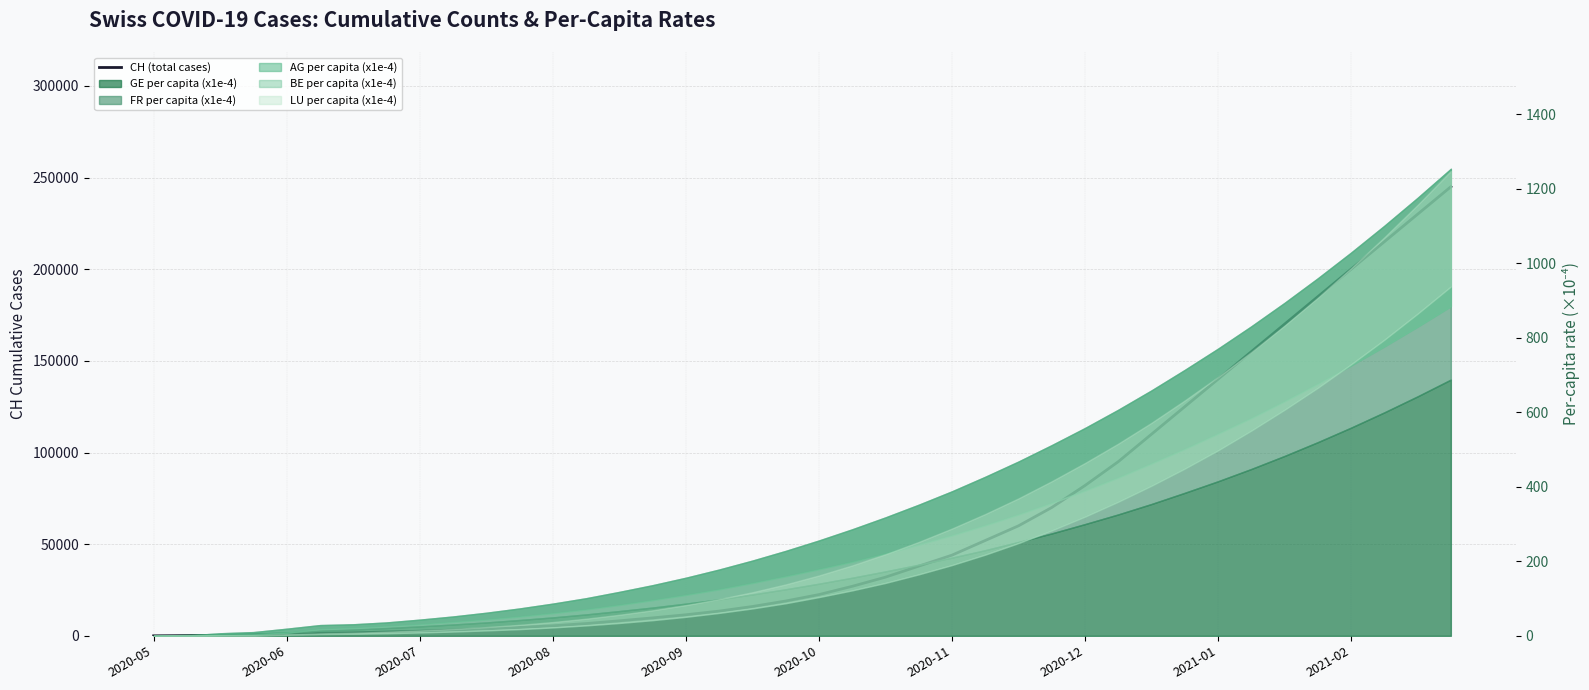

What is the ratio of the value at 30 to the value at 35?

0.6